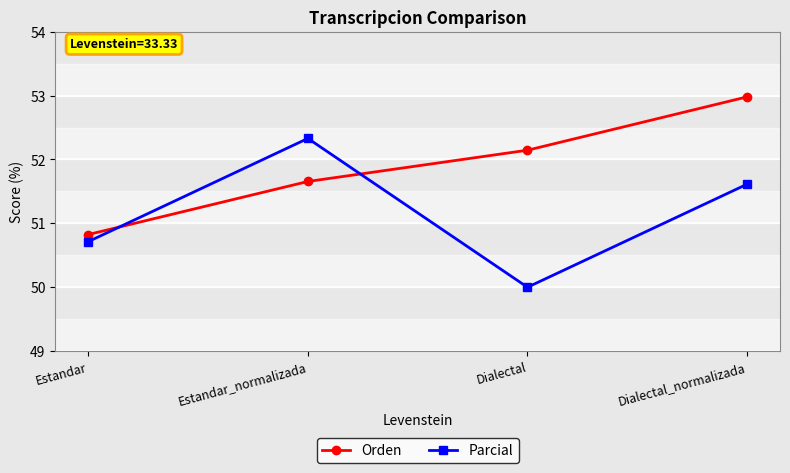

Is this an area chart (filled region under the line)?

No